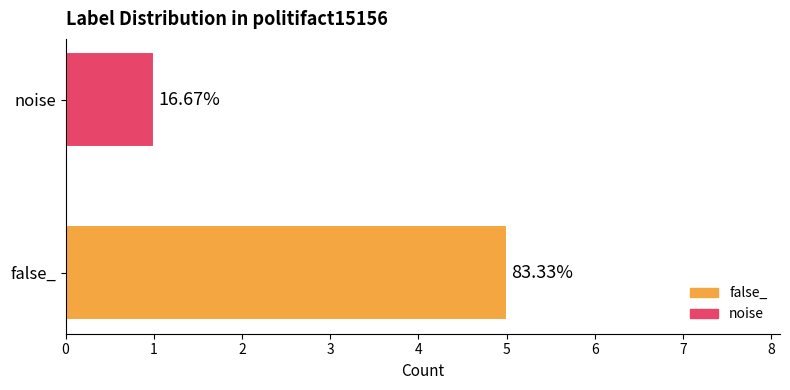

How many bars are there in total?

2